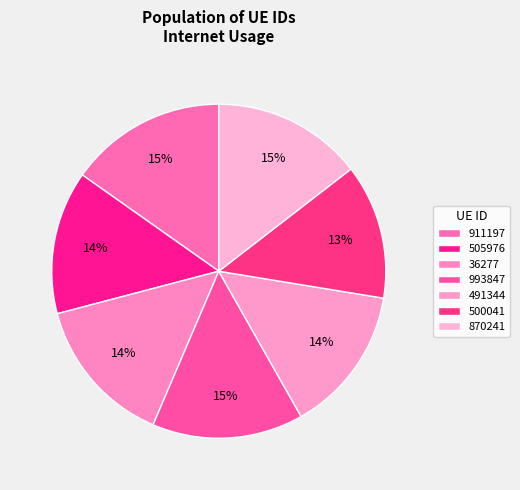

Between 911197 and 870241, which is larger?

911197